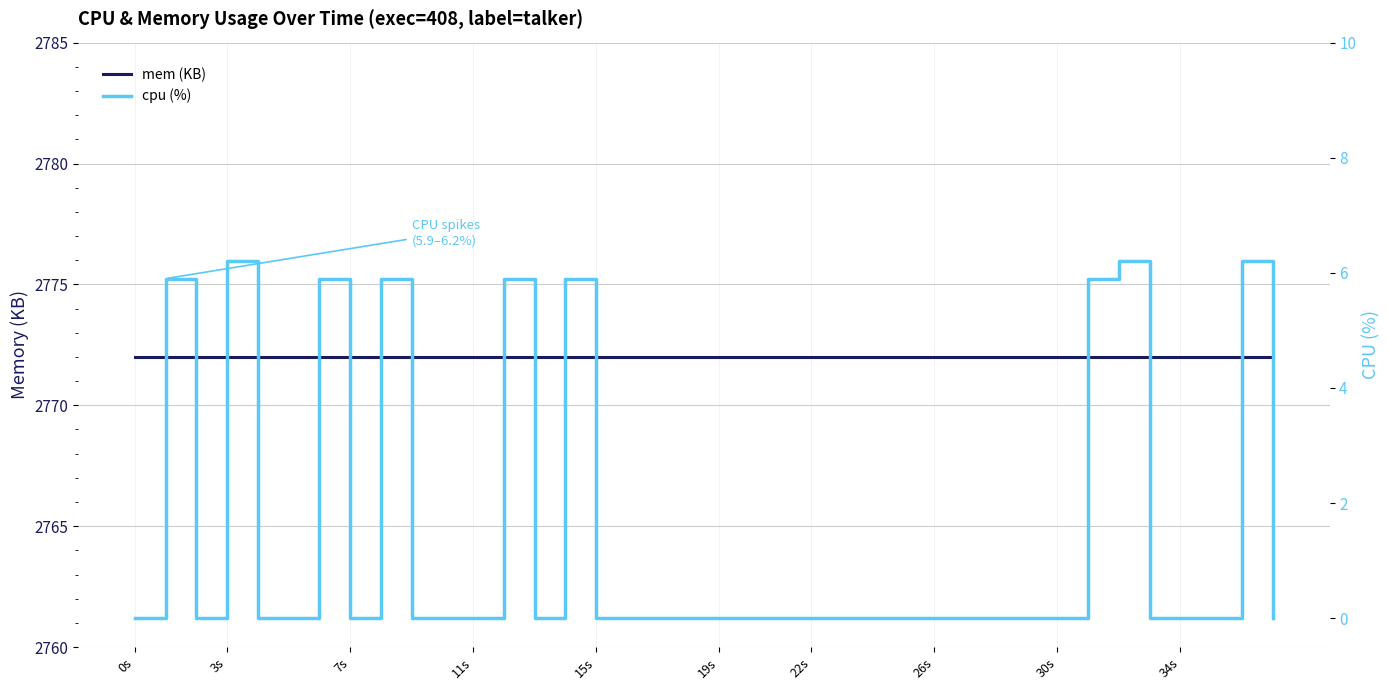

Rank the series by their average value, from lowest to highest.

cpu (%), mem (KB)